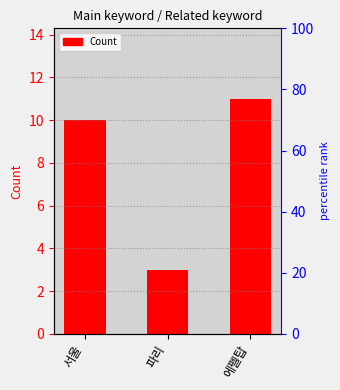

At which category does the chart reach its minimum across all series?

파리